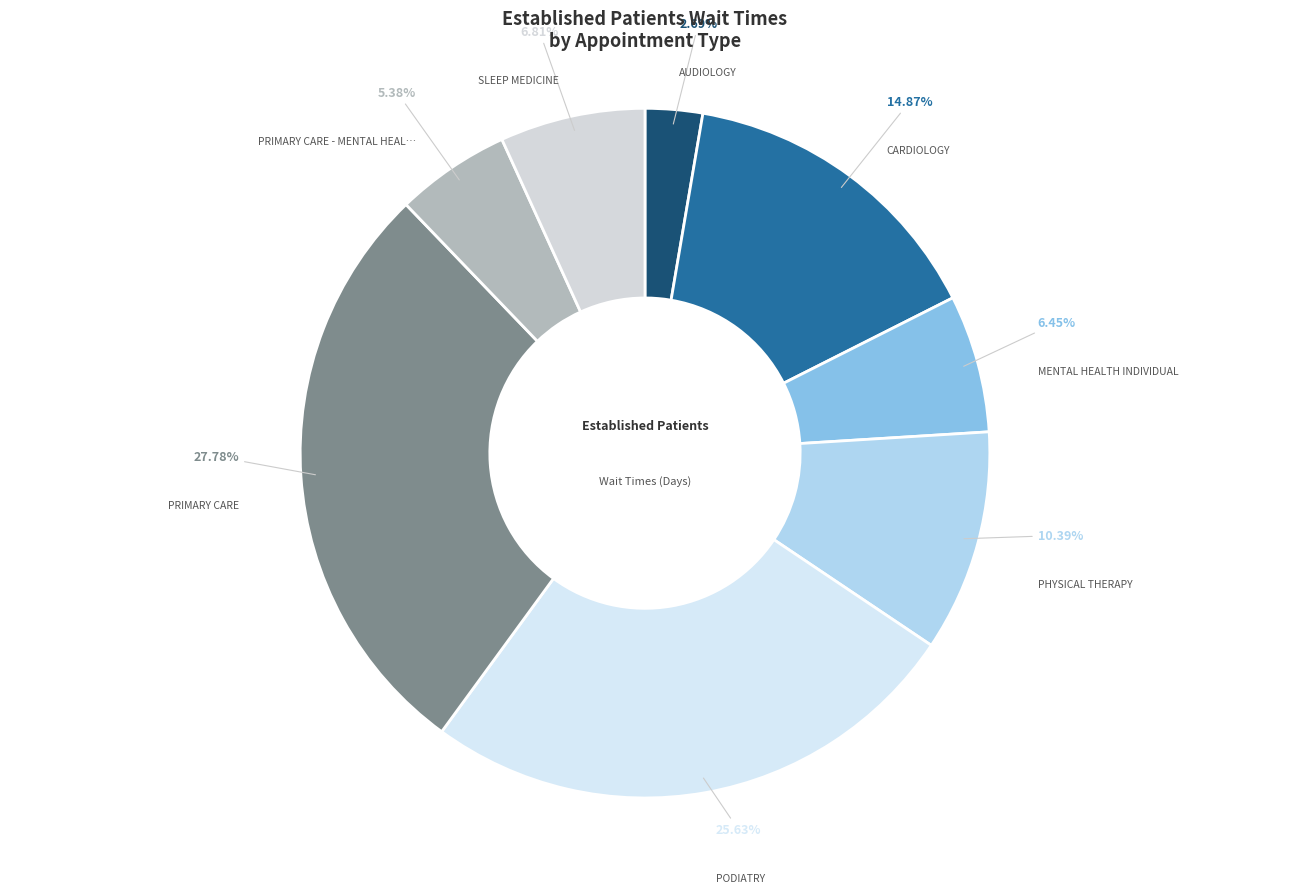

To the nearest percent, what is the average slice percentage?

12%